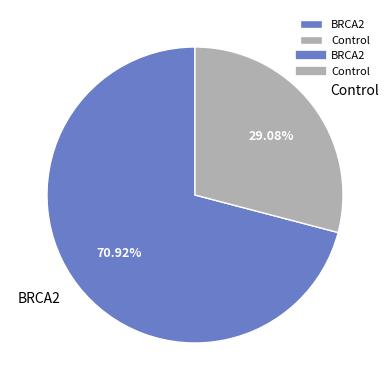

Is there a majority slice in this chart?

Yes